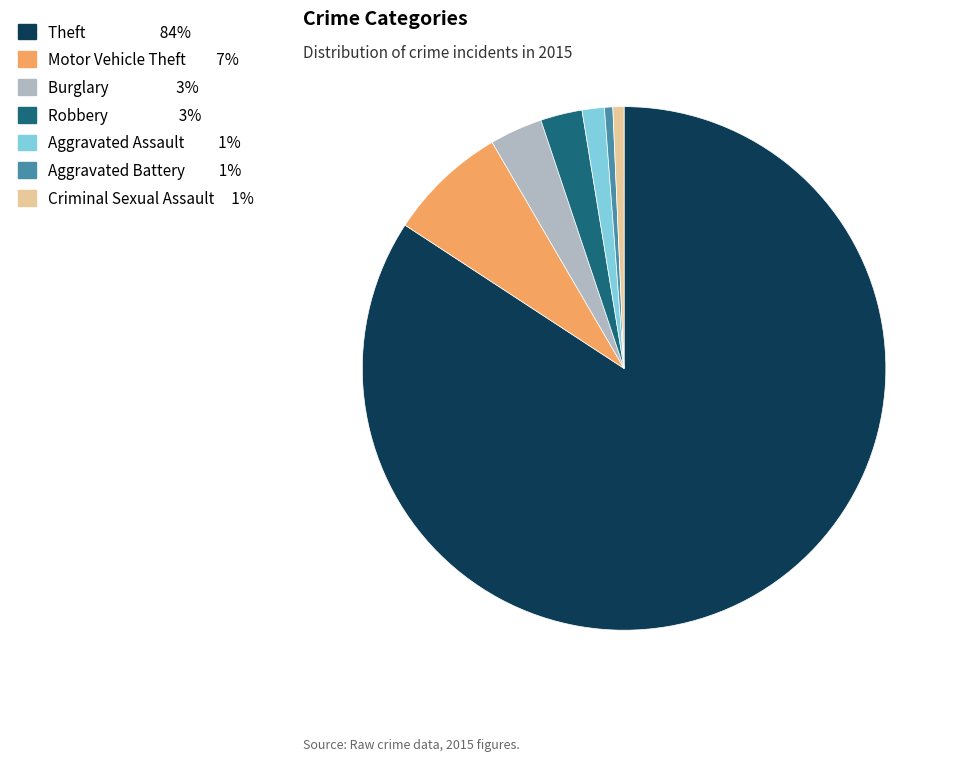

Is there a majority slice in this chart?

Yes